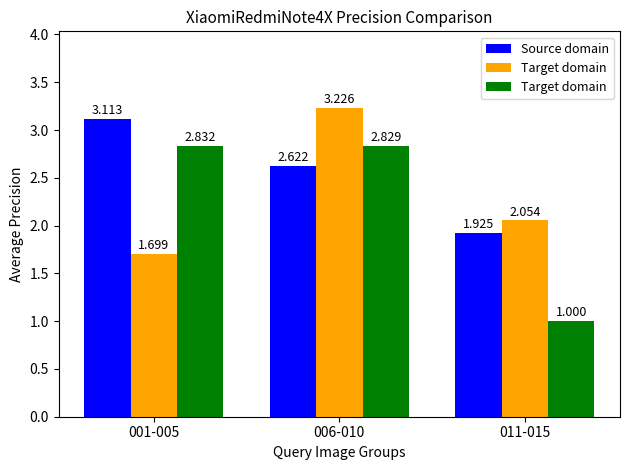

Which series has the largest total across all categories?

Source domain